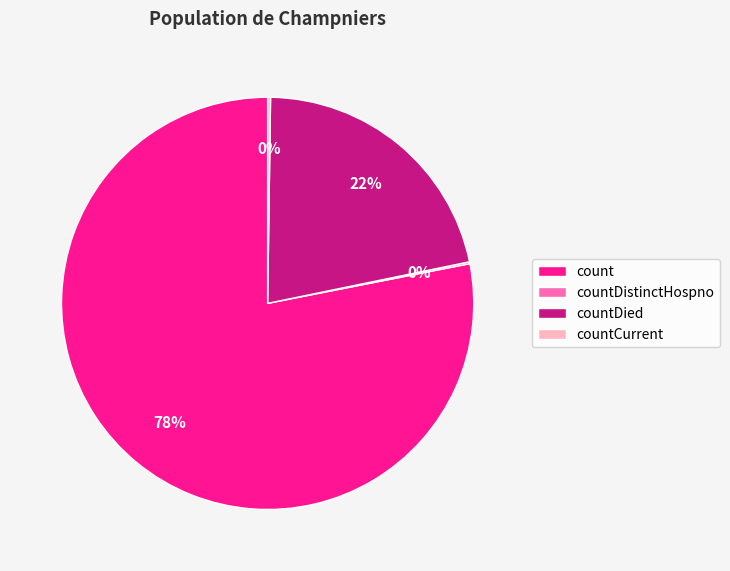

What is the largest slice in the pie chart?

count